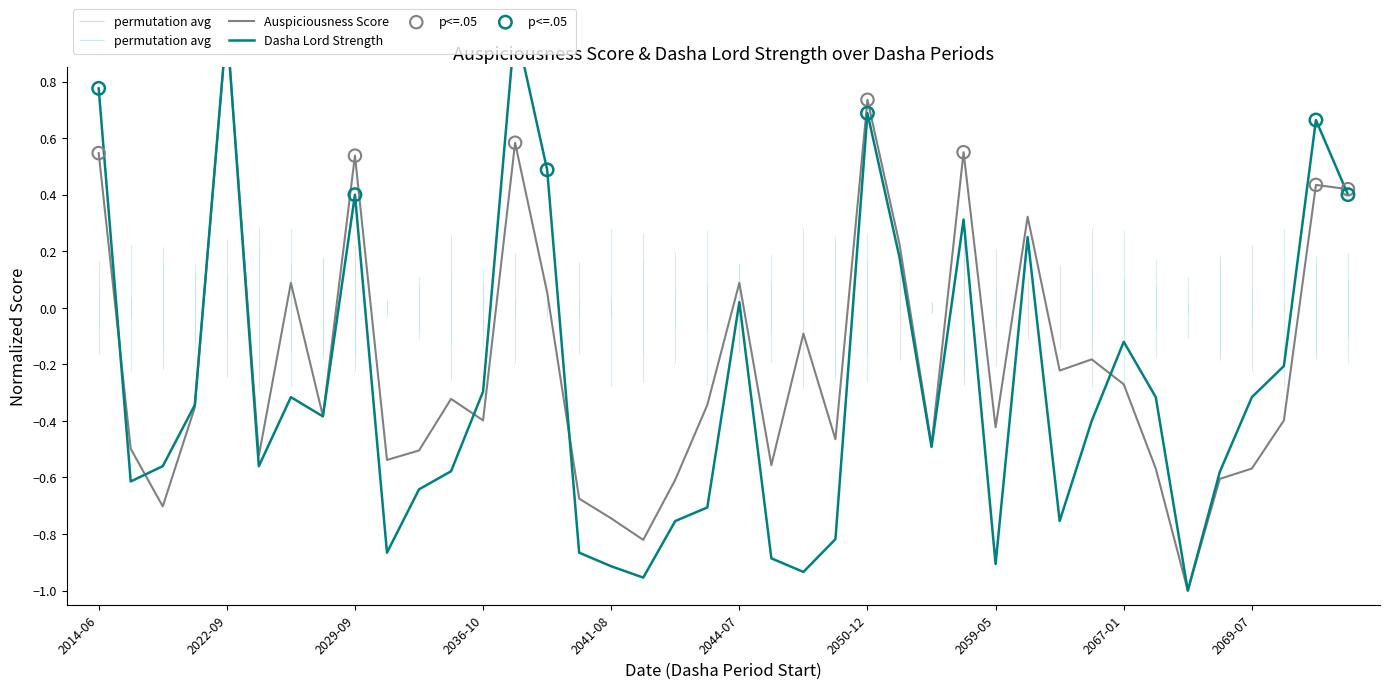

Which series reaches the maximum Y coordinate?

Auspiciousness_Score